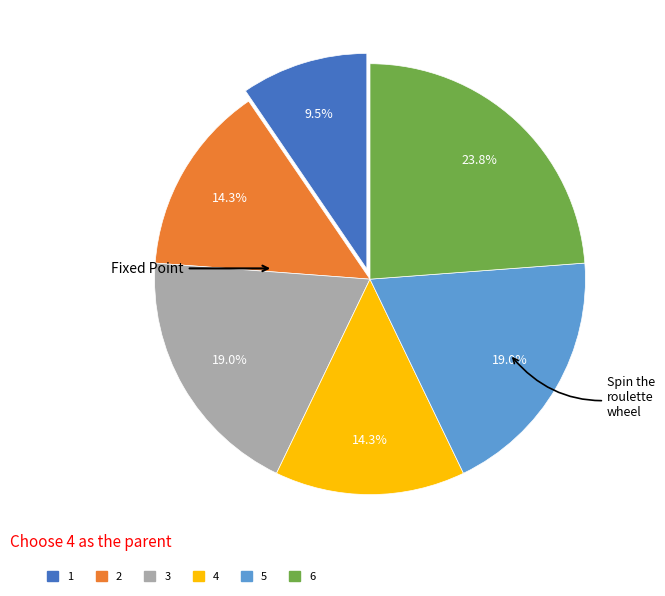

What percentage do 6 and 2 together represent?

38.1%